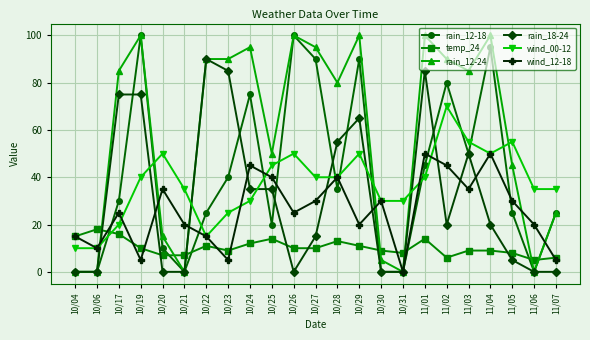

What is the average value of the wind_00-12 series?

37